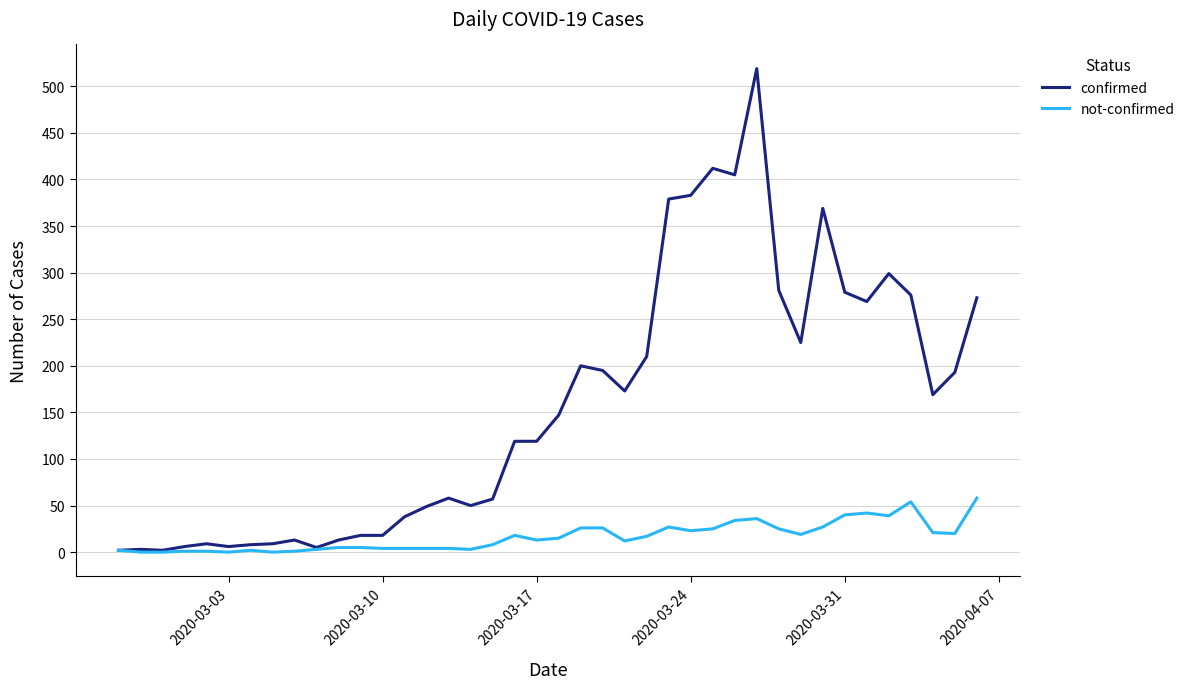

Which series has the largest total across all categories?

confirmed